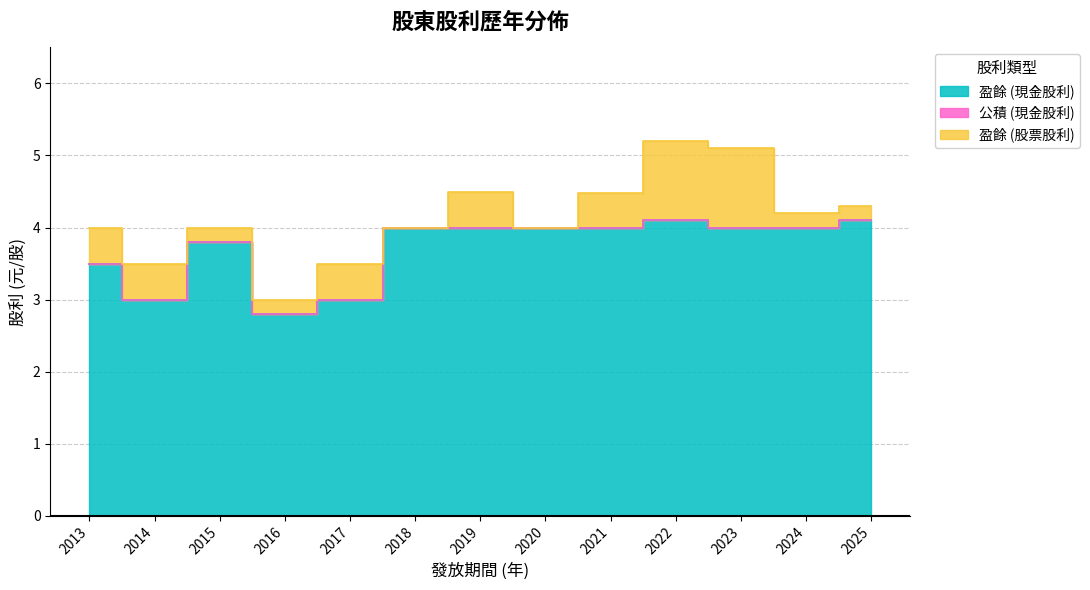

At which label does 盈餘 (現金股利) first exceed 4?

2022